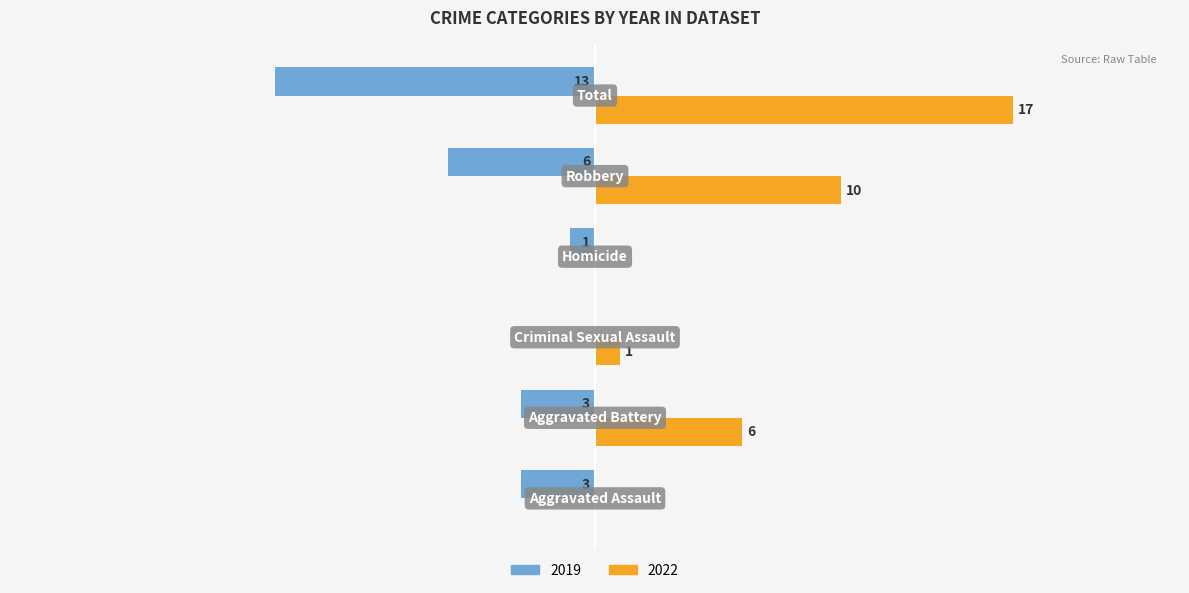

Reading left to right, transcribe all the data shown in this chart.

2019: -3	-3	0	-1	-6	-13
2022: 0	6	1	0	10	17